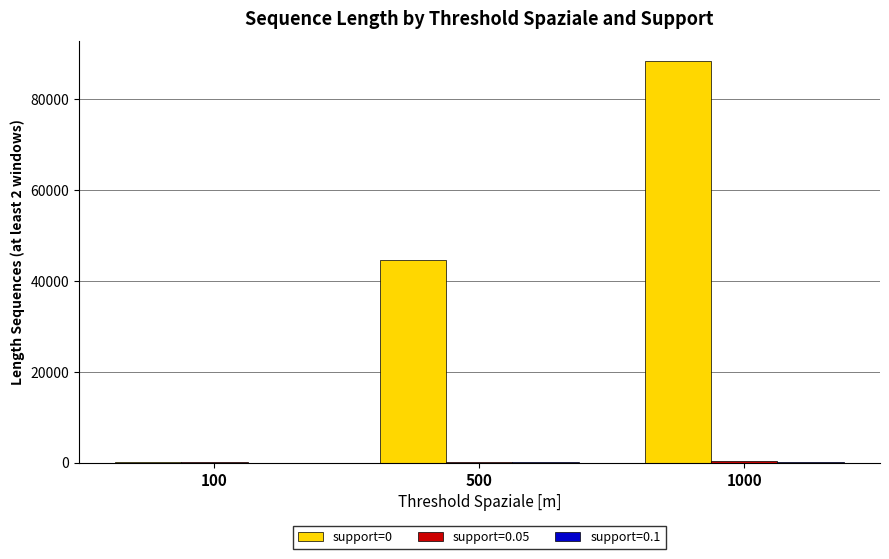

Which series has the largest total across all categories?

support=0